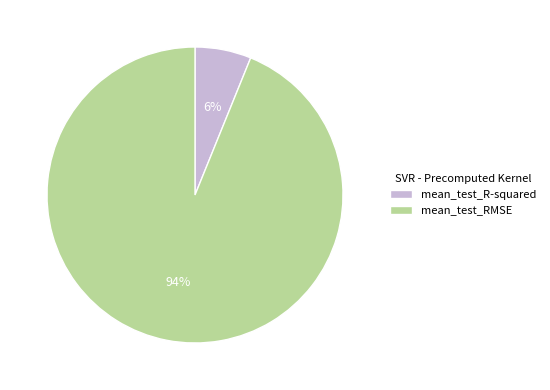

True or false: mean_test_R-squared accounts for 6% of the total.

True